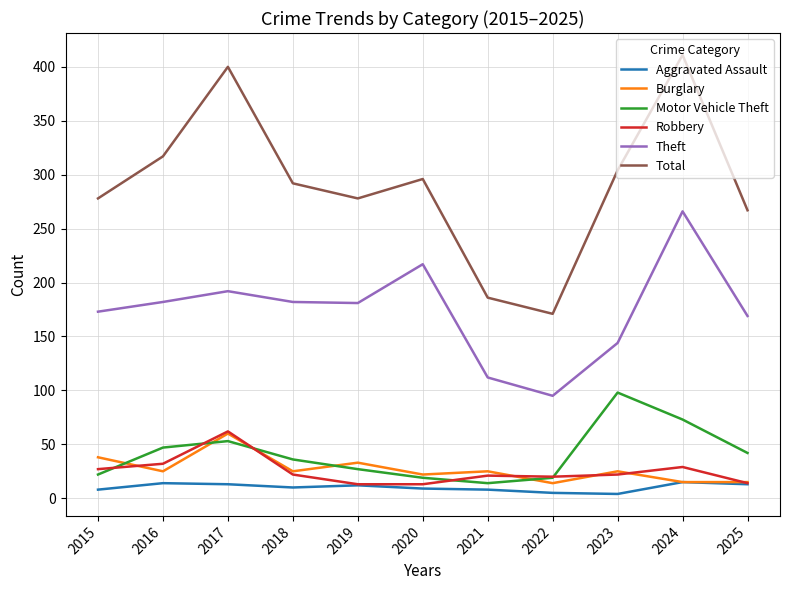

Count the number of data series in this chart.

6